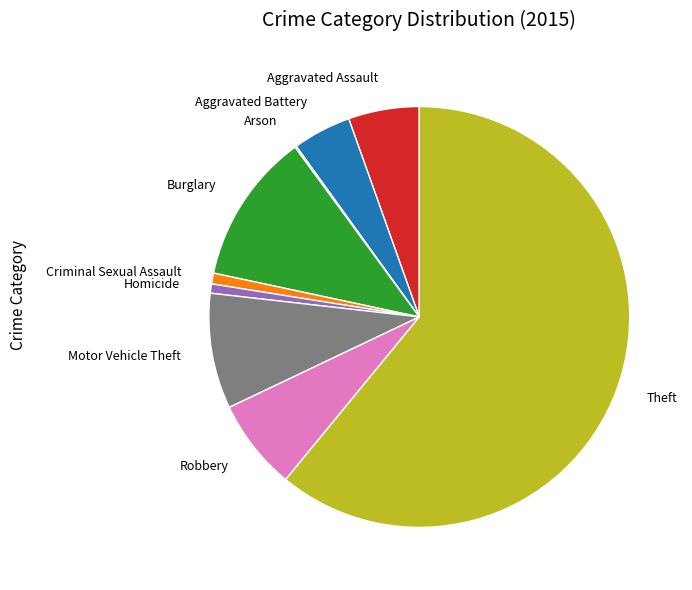

Do Criminal Sexual Assault and Aggravated Battery together represent more than half of the pie?

No